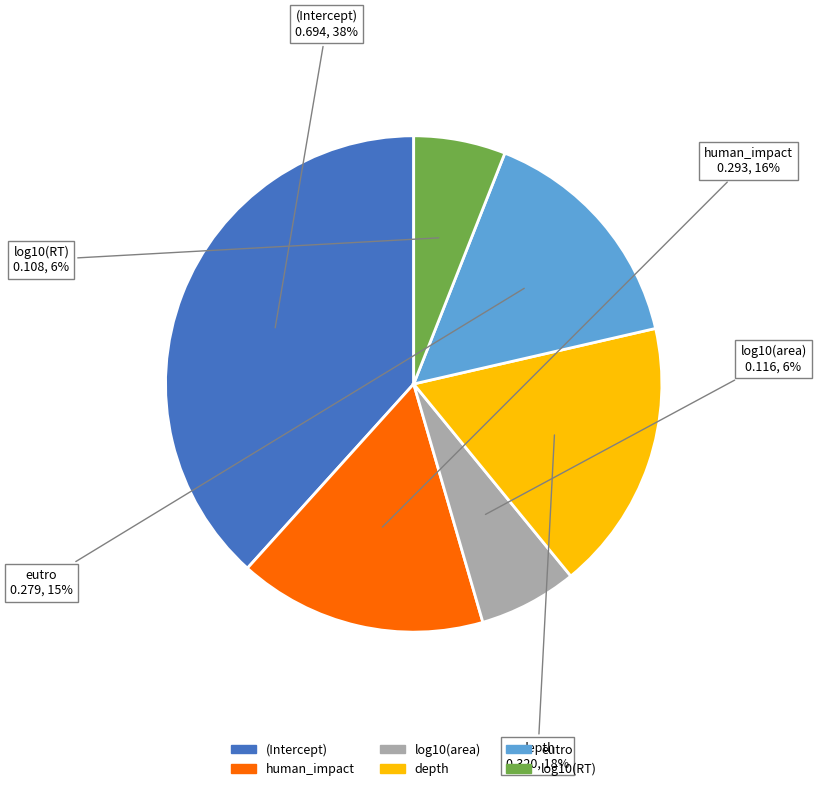

Combined, do human_impact and (Intercept) account for over 50%?

Yes